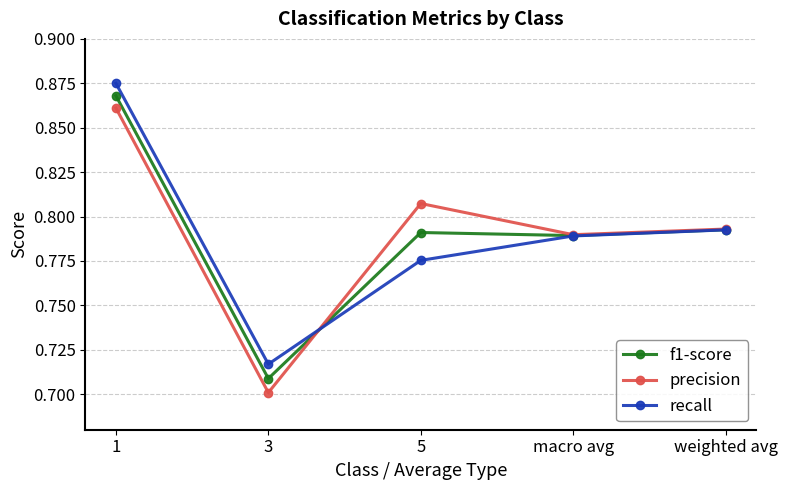

Is the value of recall at 3 greater than the value of precision at macro avg?

No